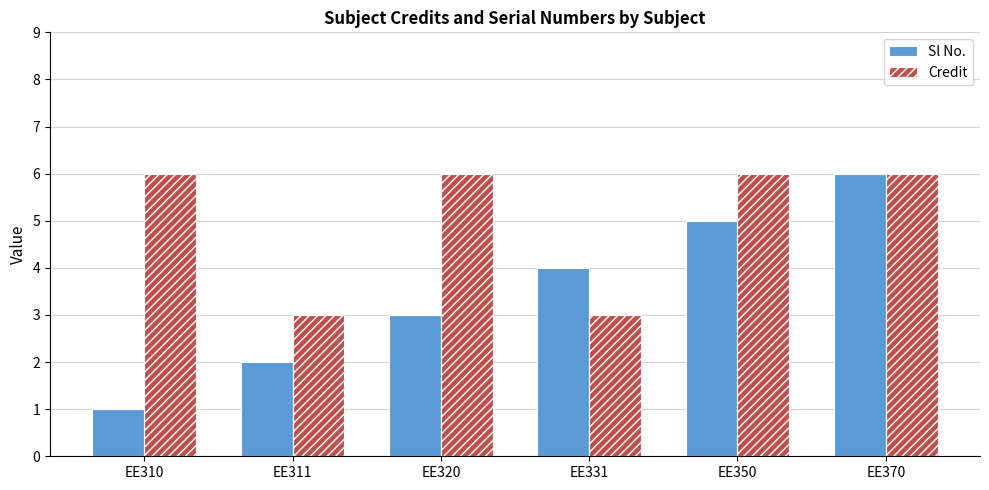

Count the number of data series in this chart.

2